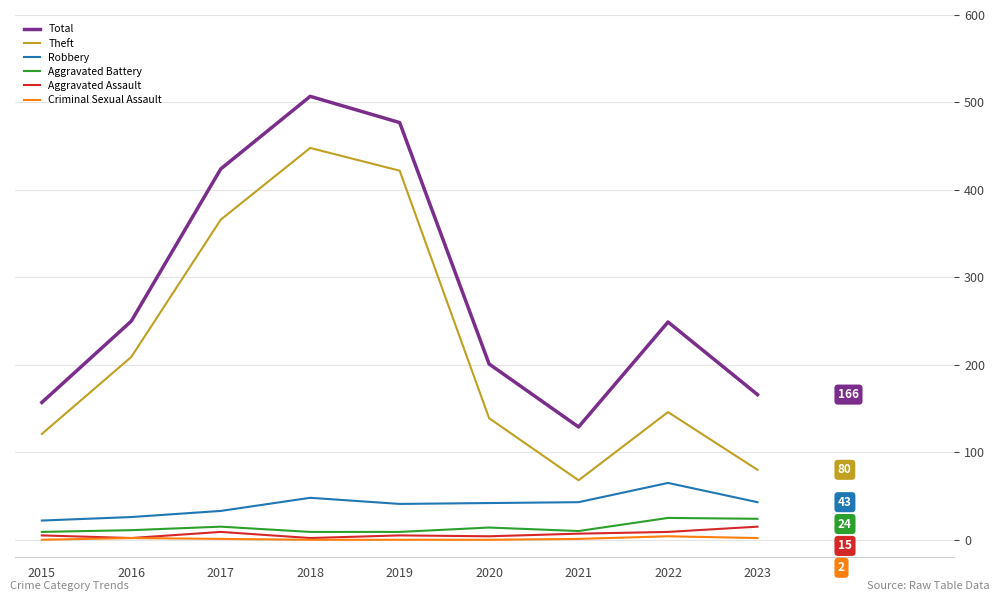

At which label does Total reach its peak?

2018